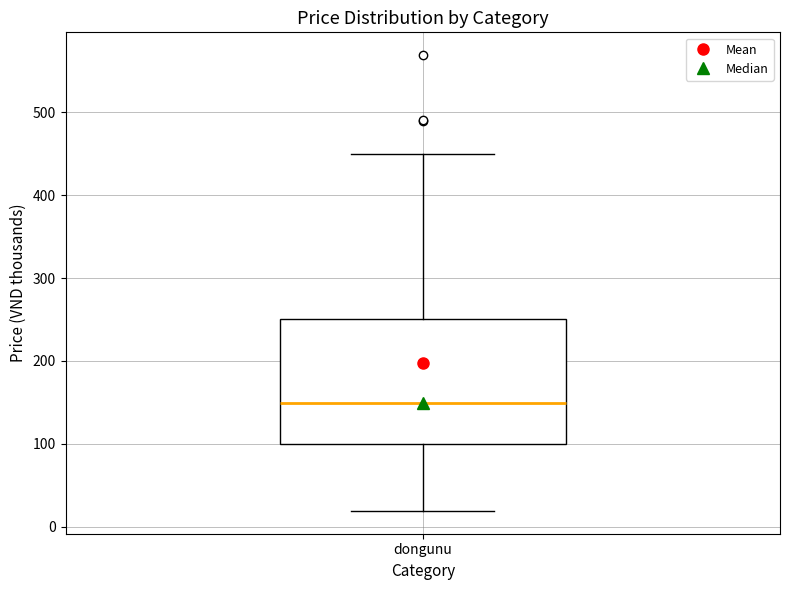

Where is the lower edge of the box for dongunu on the y-axis? The values are not printed on the chart, so give them approximately, as read against the axis.

100